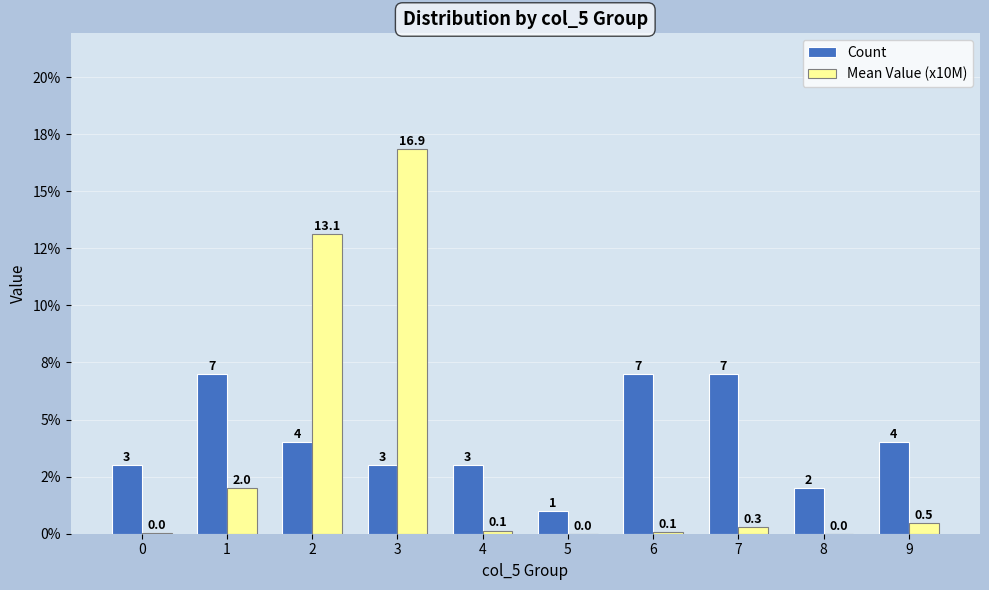

Does the chart contain stacked bars?

No